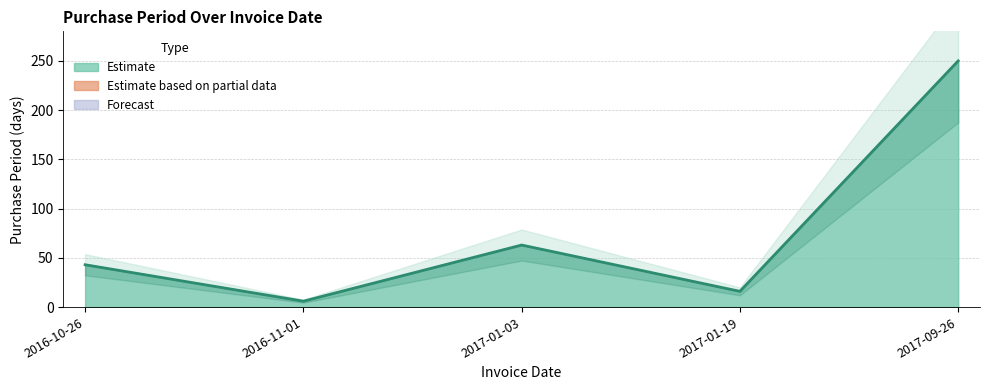

Which label corresponds to the smallest value in the chart?

2016-11-01